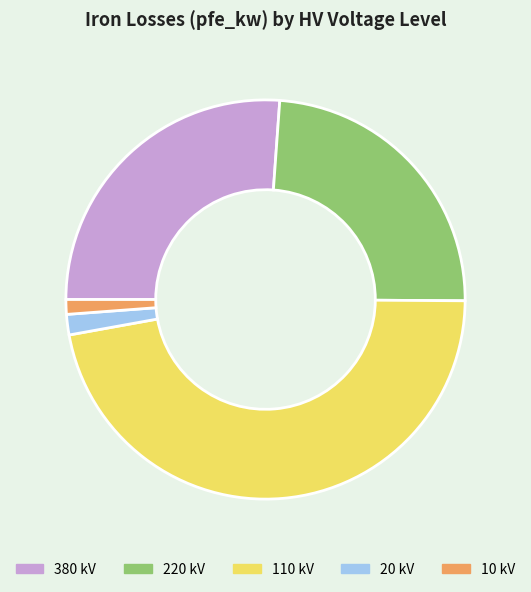

Is 10 the majority of the pie?

No